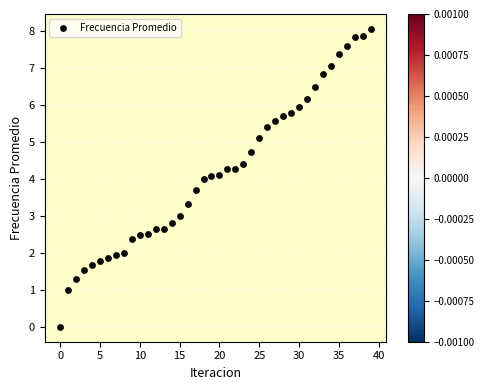

What is the range of Y values (max minus min)?

8.1